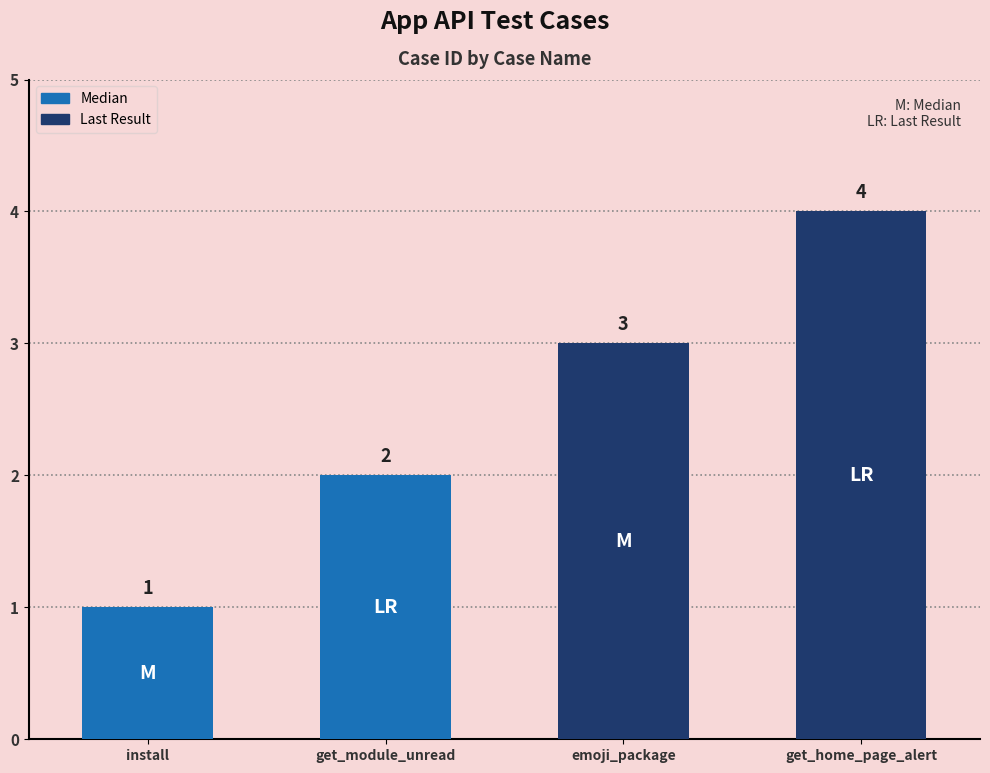

Rank the categories by value from lowest to highest.

install, get_module_unread, emoji_package, get_home_page_alert